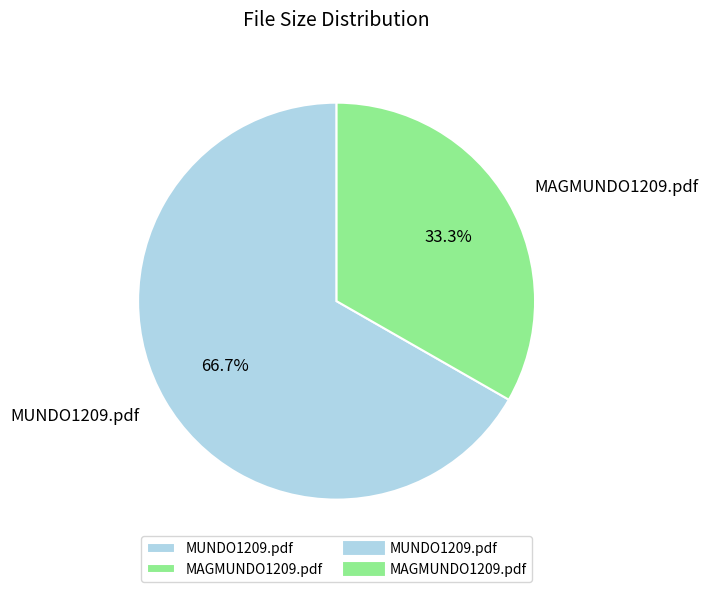

To the nearest percent, what is the difference between the MUNDO1209.pdf and MAGMUNDO1209.pdf slice percentages?

33%